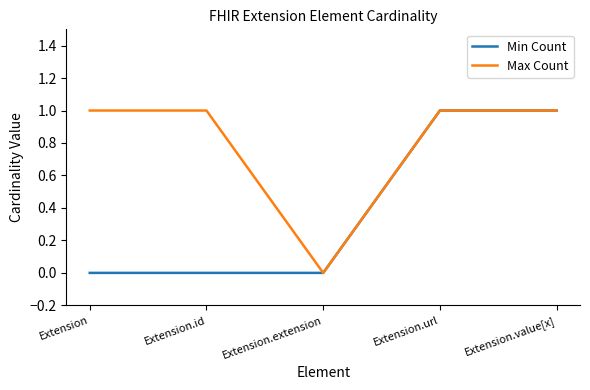

Reading right to left, what are all the values shown in this chart?

Min Count: 1	1	0	0	0
Max Count: 1	1	0	1	1